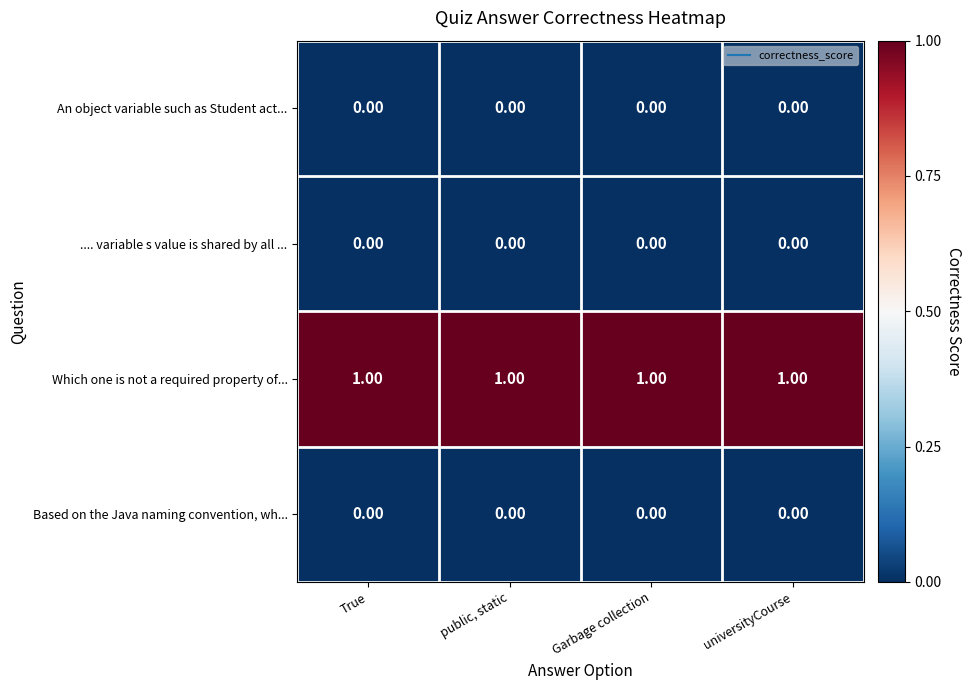

At how many categories does at least one series exceed 0?

4